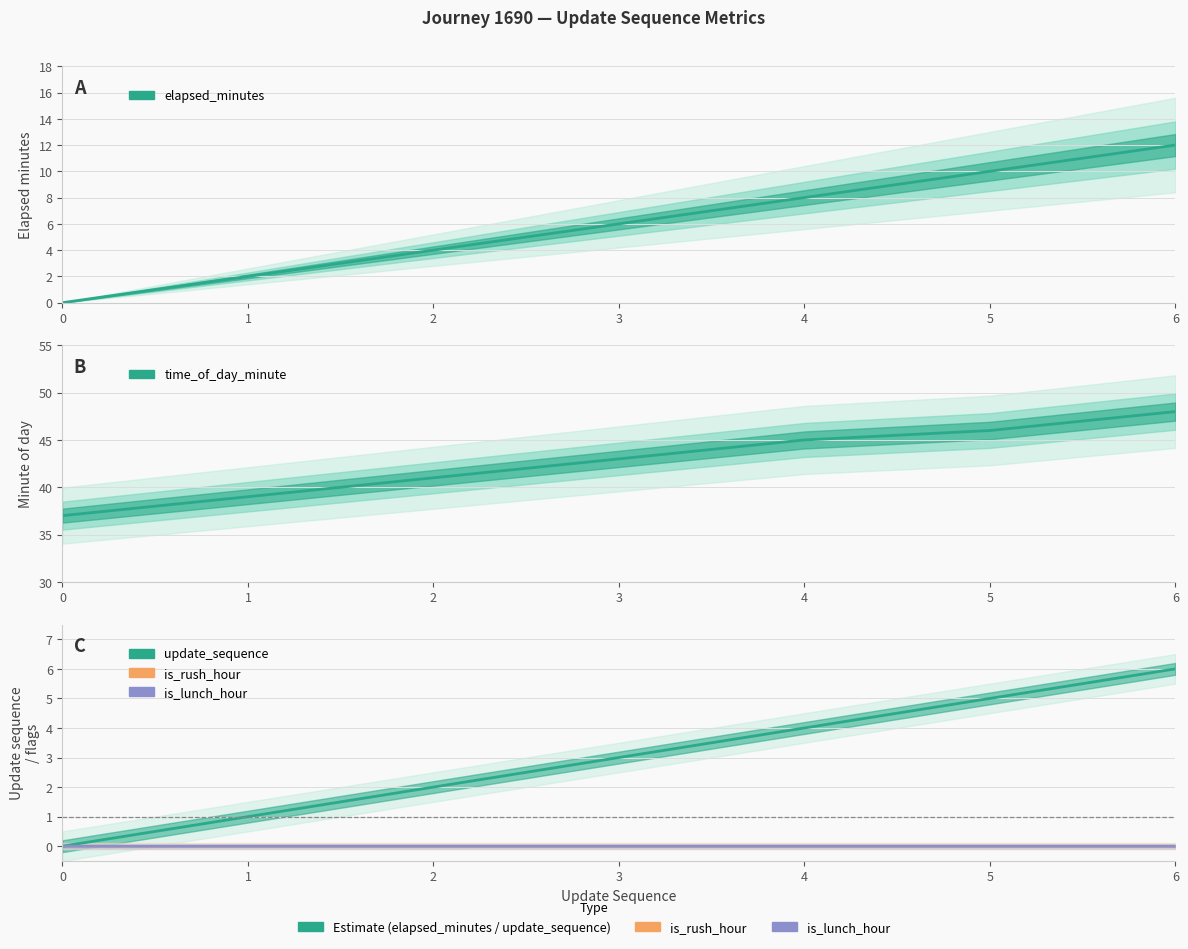

How many data points does each series have?

7